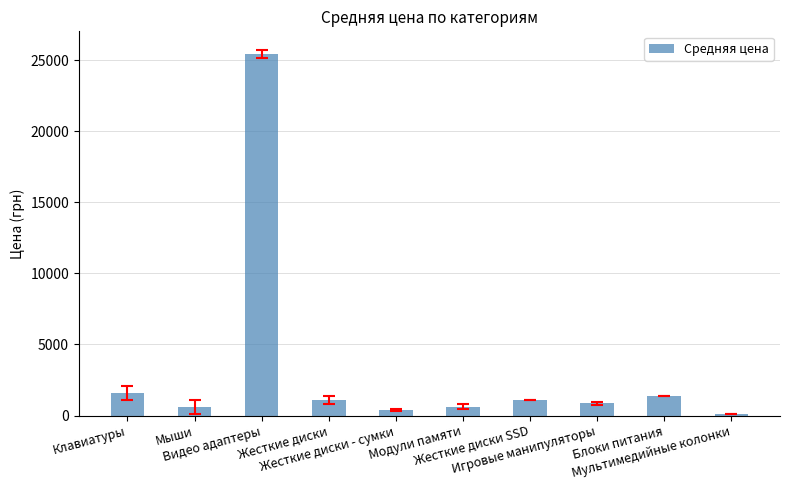

What is the average value?

3320